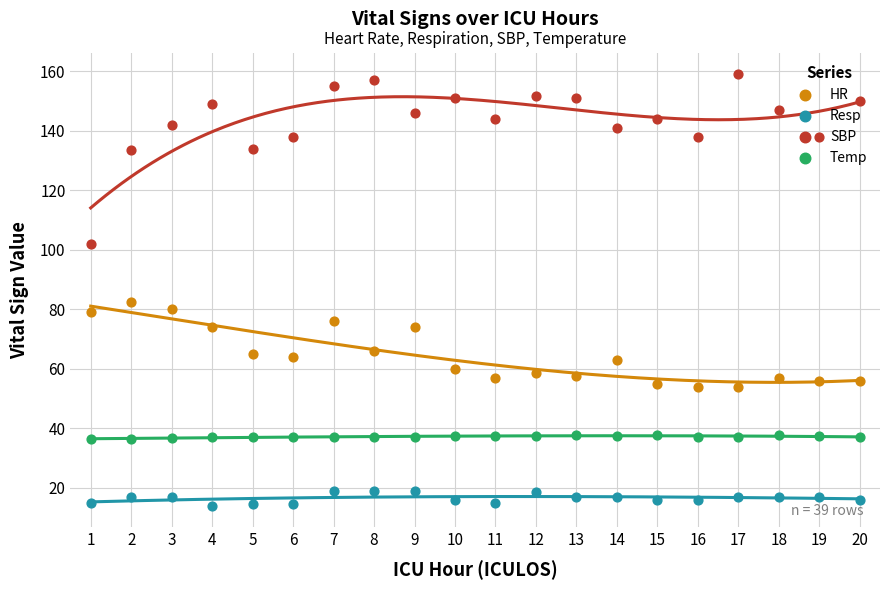

Which series reaches the maximum Y coordinate?

SBP